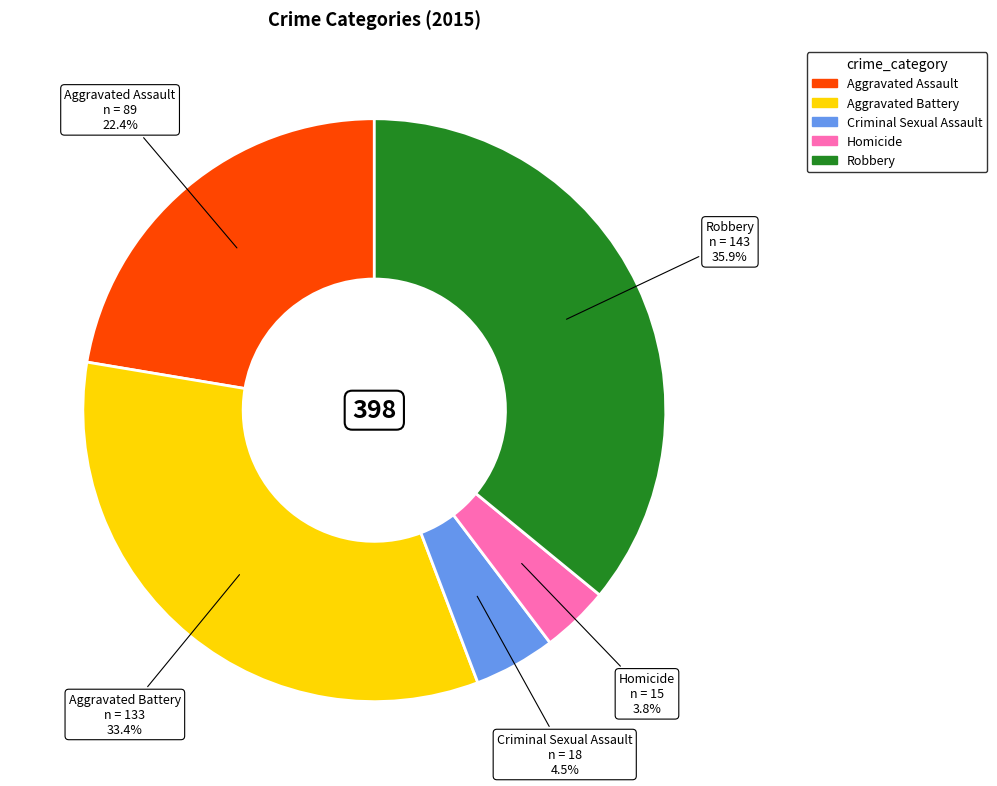

To the nearest percent, what is the combined percentage of Criminal Sexual Assault and Homicide?

8%